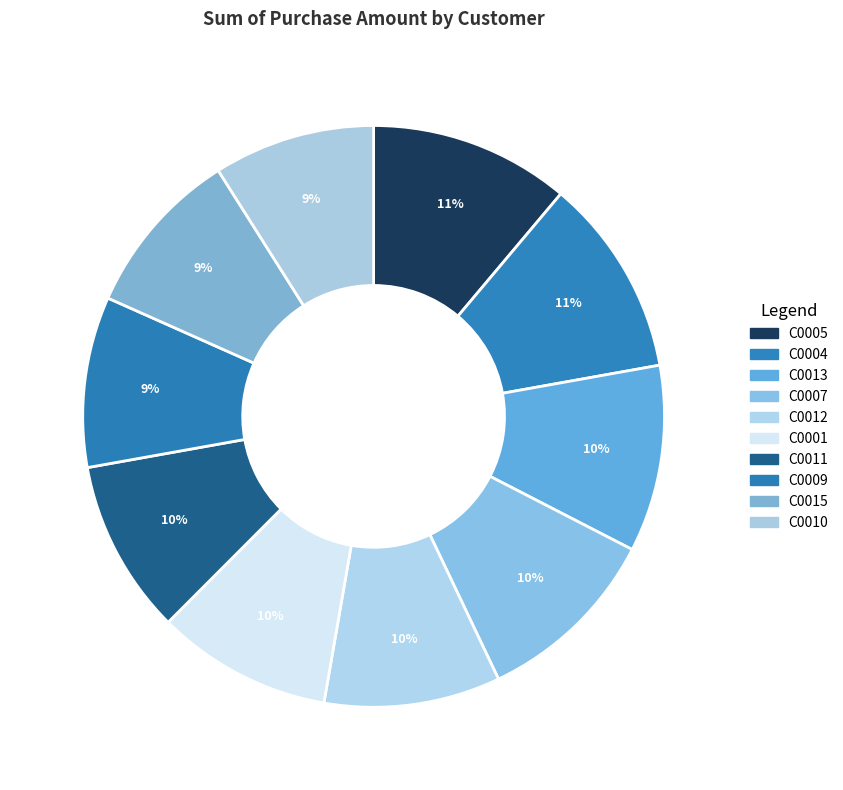

How many slices are in this pie chart?

10